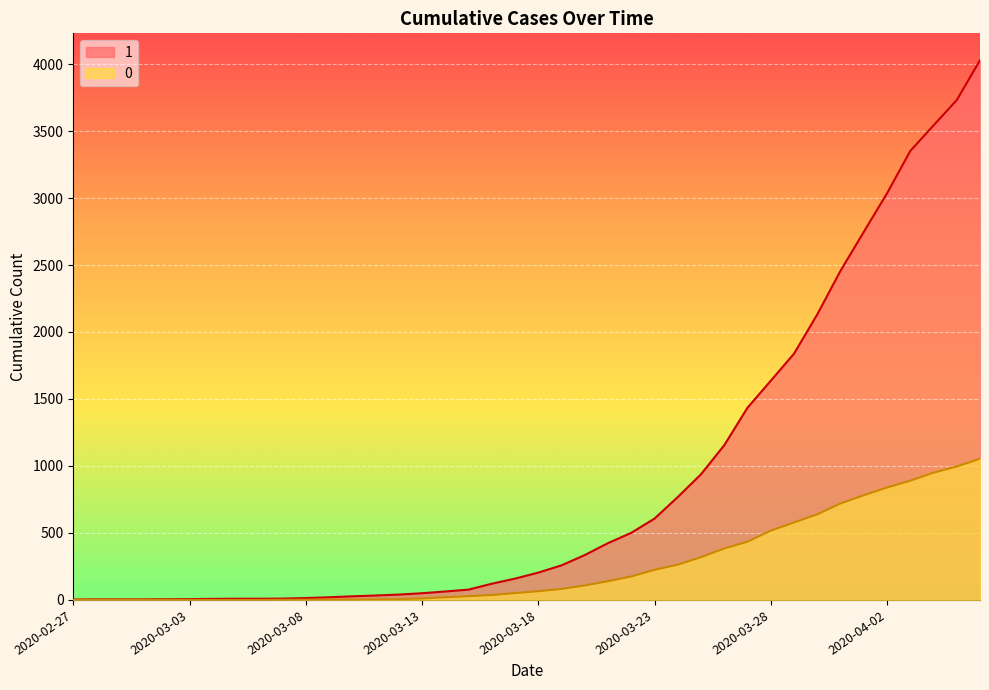

Reading right to left, transcribe all the data shown in this chart.

1: 2020-04-06=4028	2020-04-05=3731	2020-04-04=3542	2020-04-03=3351	2020-04-02=3035	2020-04-01=2747	2020-03-31=2457	2020-03-30=2131	2020-03-29=1838	2020-03-28=1636	2020-03-27=1435	2020-03-26=1155	2020-03-25=938	2020-03-24=768	2020-03-23=607	2020-03-22=501	2020-03-21=424	2020-03-20=335	2020-03-19=258	2020-03-18=204	2020-03-17=159	2020-03-16=121	2020-03-15=77	2020-03-14=63	2020-03-13=50	2020-03-12=40	2020-03-11=33	2020-03-10=27	2020-03-09=20	2020-03-08=14	2020-03-07=10	2020-03-06=9	2020-03-05=9	2020-03-04=8	2020-03-03=6	2020-03-02=5	2020-03-01=4	2020-02-29=4	2020-02-28=4	2020-02-27=3
0: 2020-04-06=1054	2020-04-05=996	2020-04-04=950	2020-04-03=890	2020-04-02=839	2020-04-01=781	2020-03-31=720	2020-03-30=639	2020-03-29=578	2020-03-28=517	2020-03-27=435	2020-03-26=384	2020-03-25=319	2020-03-24=263	2020-03-23=225	2020-03-22=175	2020-03-21=140	2020-03-20=108	2020-03-19=82	2020-03-18=65	2020-03-17=51	2020-03-16=37	2020-03-15=28	2020-03-14=20	2020-03-13=11	2020-03-12=6	2020-03-11=4	2020-03-10=2	2020-03-09=2	2020-03-08=2	2020-03-07=1	2020-03-06=0	2020-03-05=0	2020-03-04=0	2020-03-03=0	2020-03-02=0	2020-03-01=0	2020-02-29=0	2020-02-28=0	2020-02-27=0